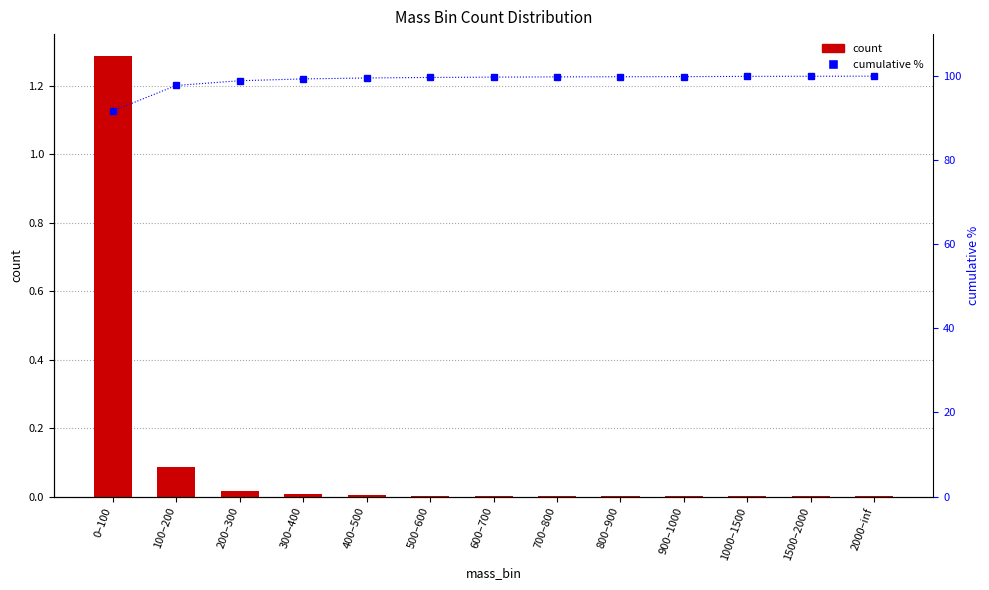

What is the difference between the maximum and minimum values in the count series?

1.3